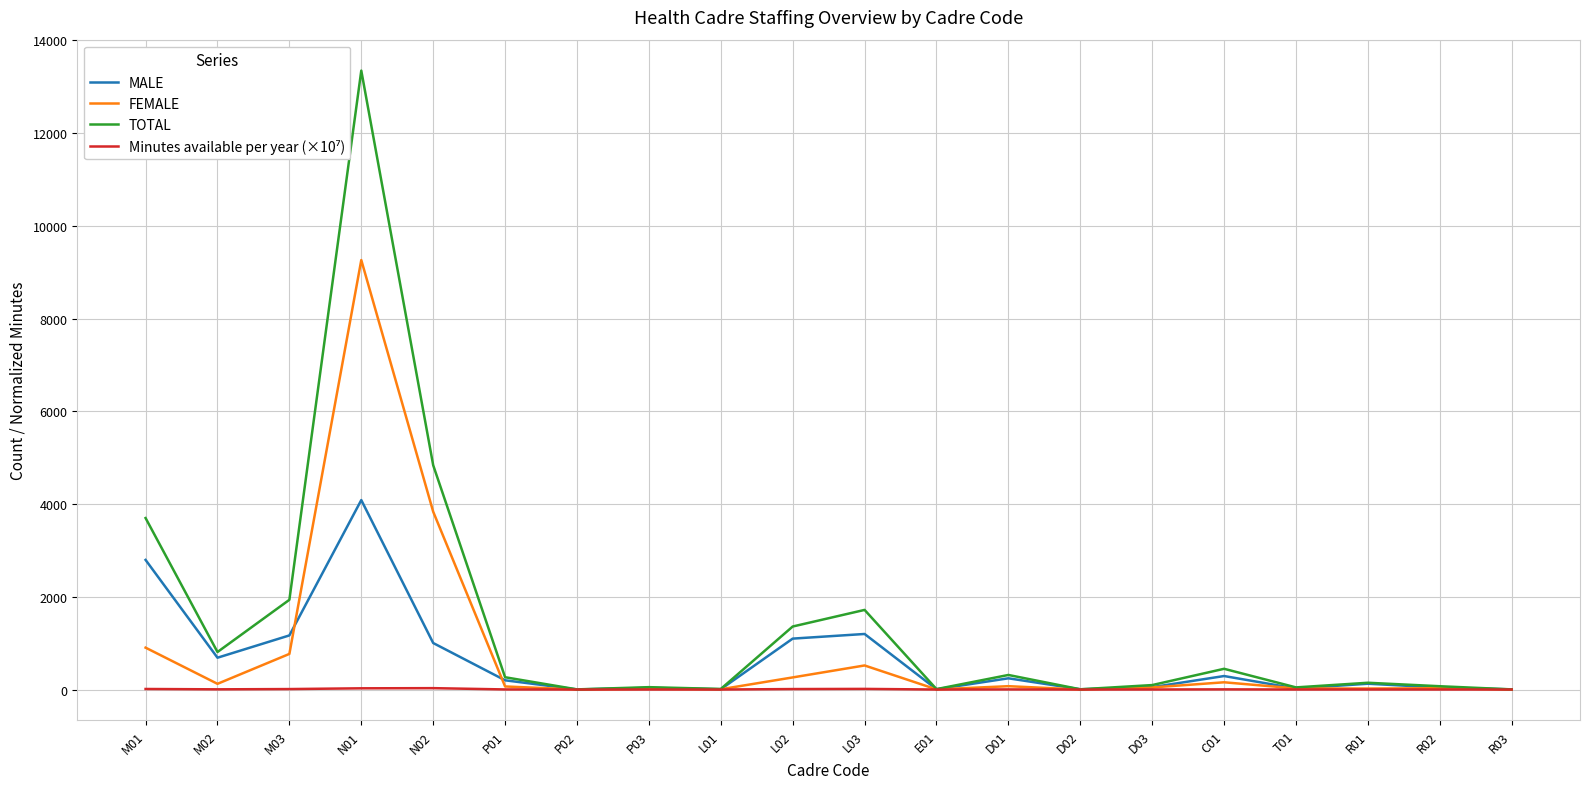

What is the difference between the second highest and second lowest values in the MALE series?

2792.0